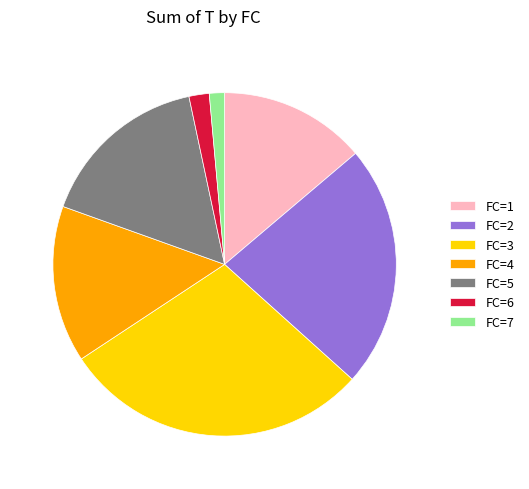

How many segments does this pie chart have?

7